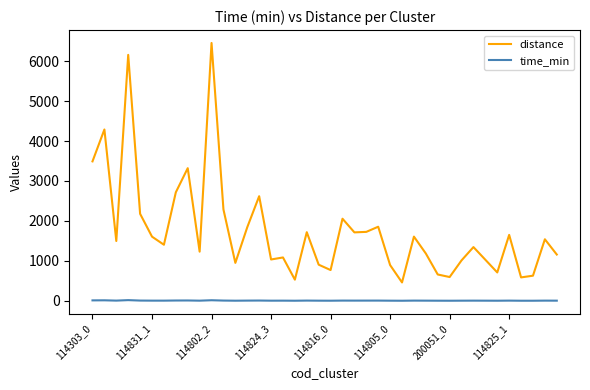

Which series has the largest total across all categories?

distance